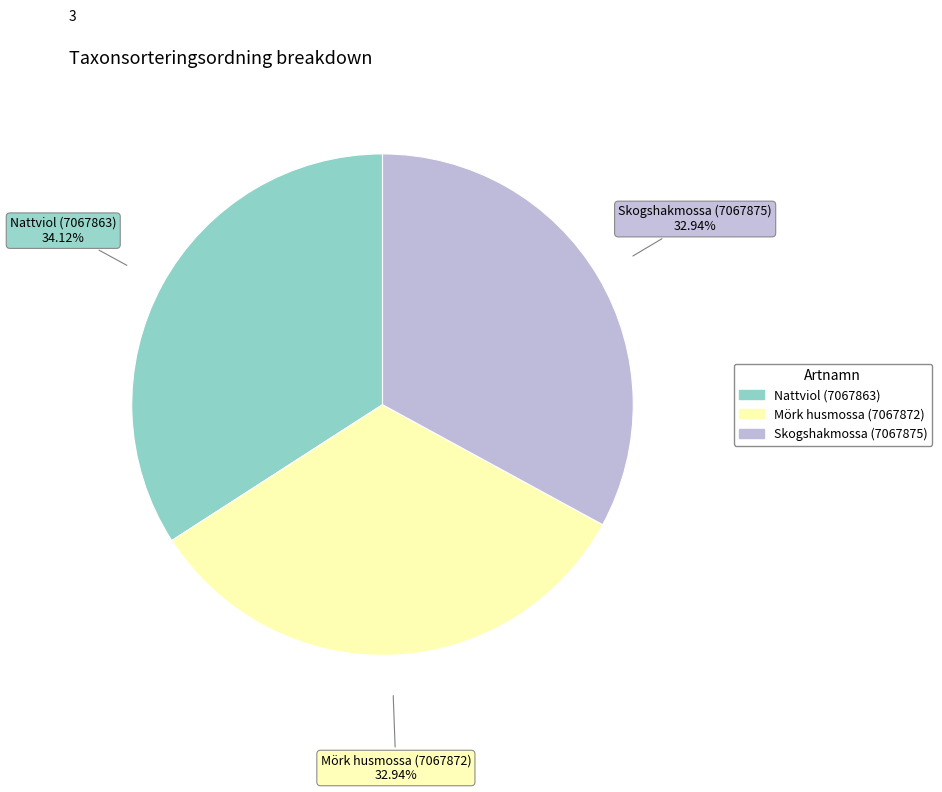

What is the largest slice in the pie chart?

Nattviol (7067863)